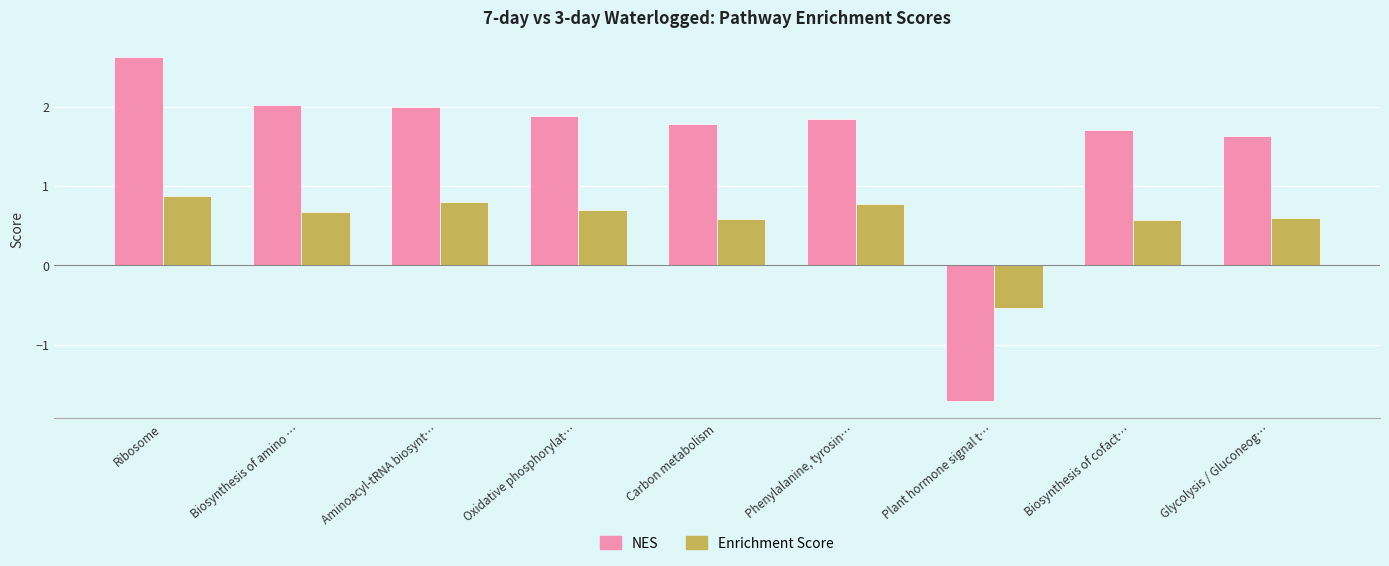

Reading right to left, transcribe all the data shown in this chart.

NES: 1.6	1.7	-1.7	1.8	1.8	1.9	2.0	2.0	2.6
Enrichment Score: 0.6	0.6	-0.5	0.8	0.6	0.7	0.8	0.7	0.9